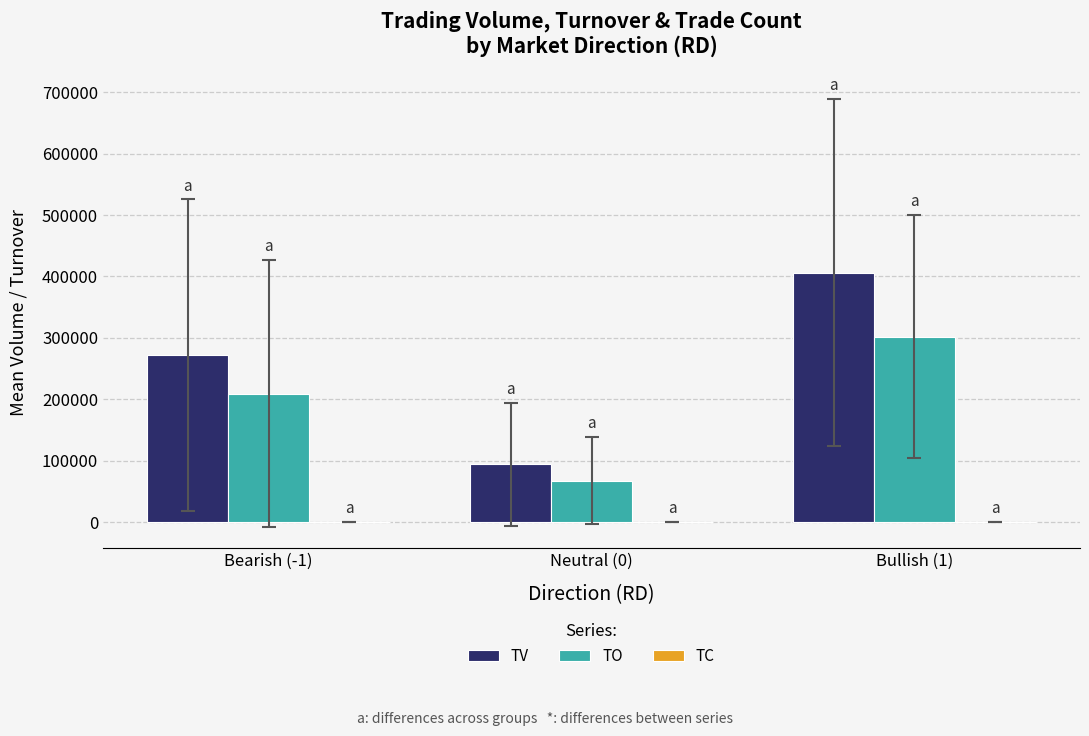

Which series has the largest range (max minus min)?

TV